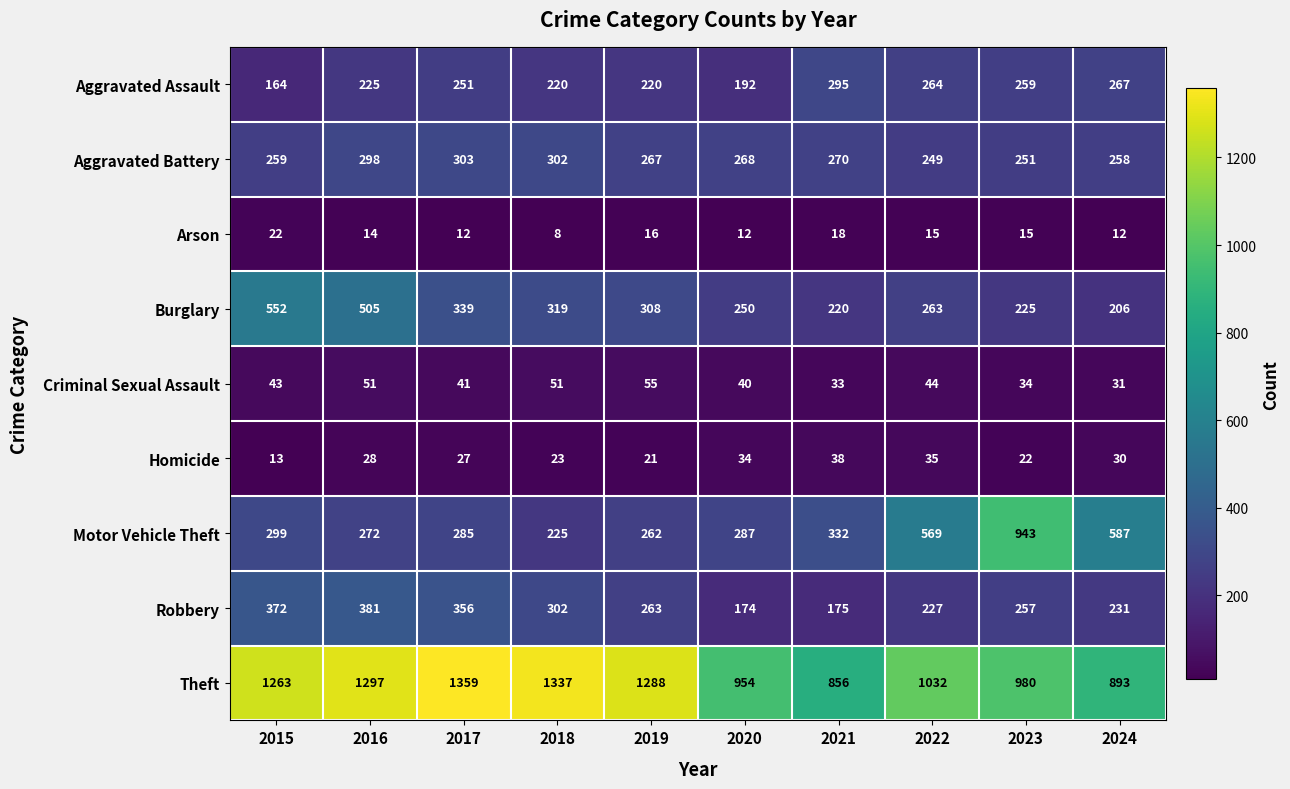

At which label does Aggravated Assault reach its minimum?

2015